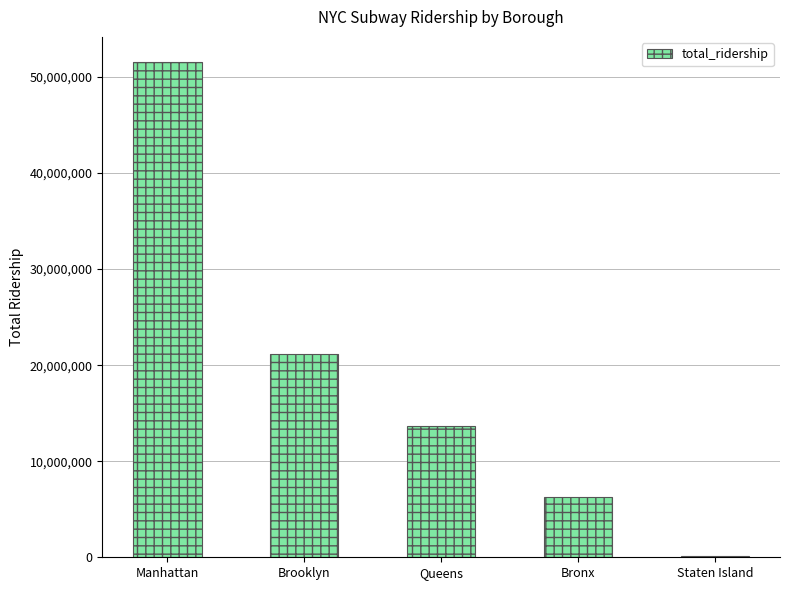

What position from the left is Queens?

3